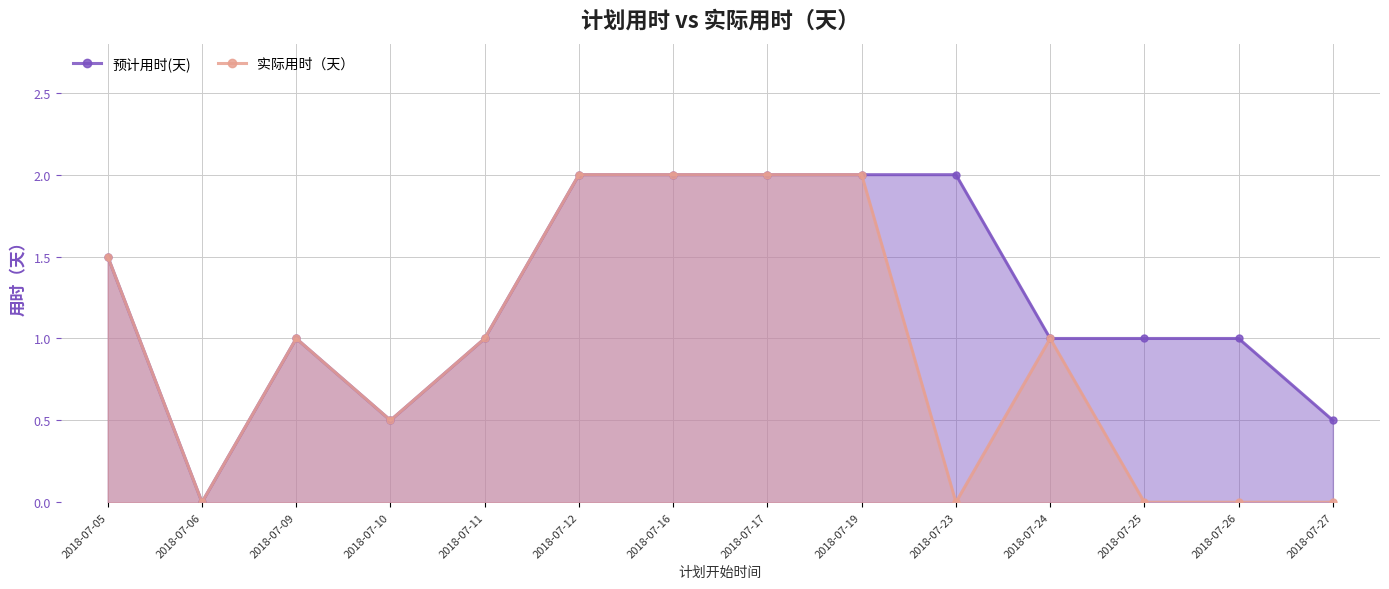

Rank the series at 2018-07-12 from highest to lowest value.

预计用时(天), 实际用时（天）